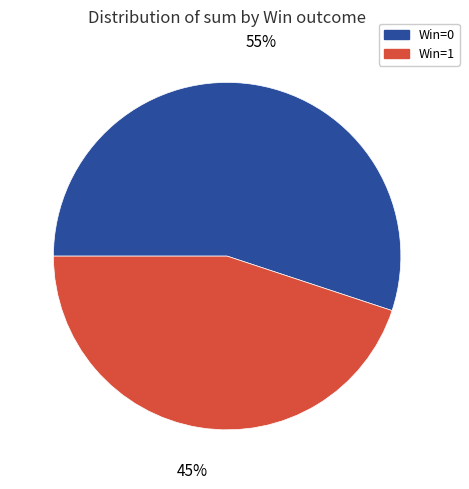

Is there a majority slice in this chart?

Yes